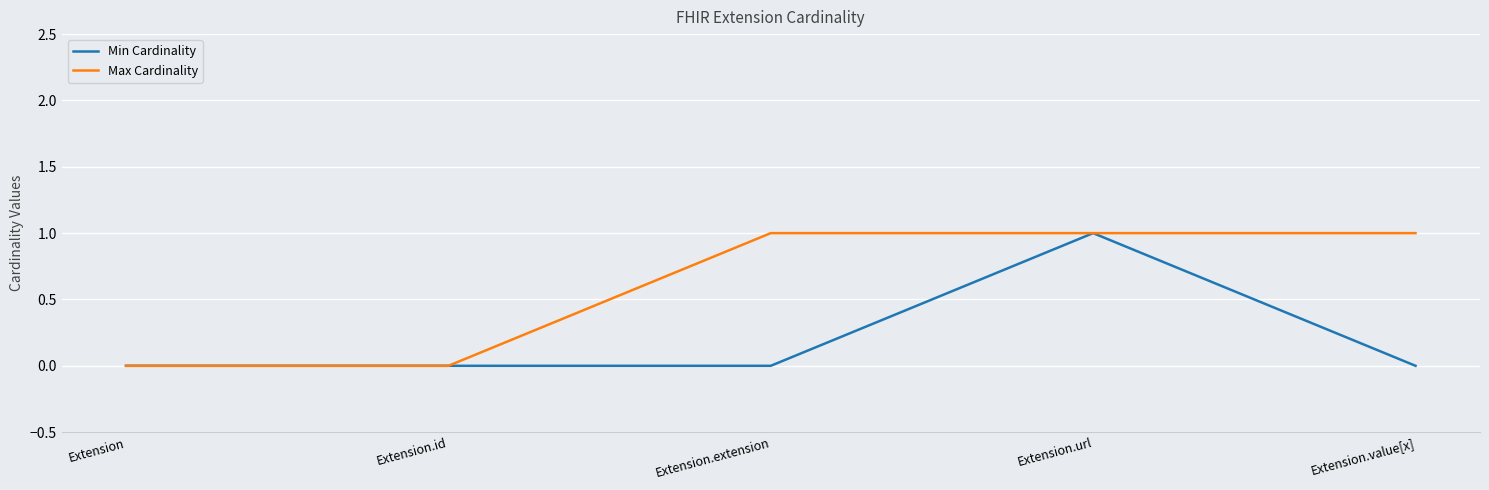

Reading left to right, transcribe all the data shown in this chart.

Min Cardinality: 0	0	0	1	0
Max Cardinality: 0	0	1	1	1